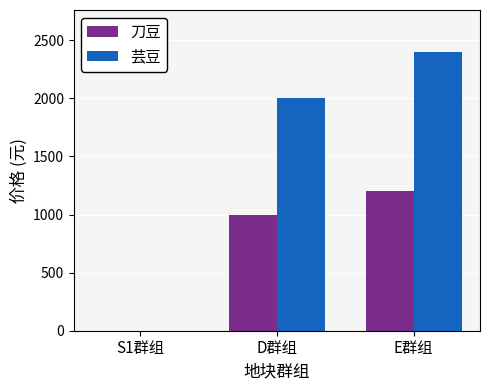

The value of 刀豆 at D群组 is 1000. True or false?

True